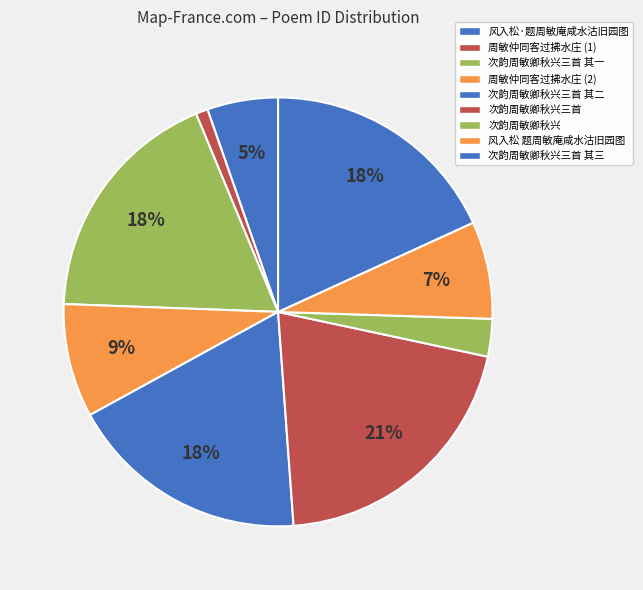

How many slices are in this pie chart?

9